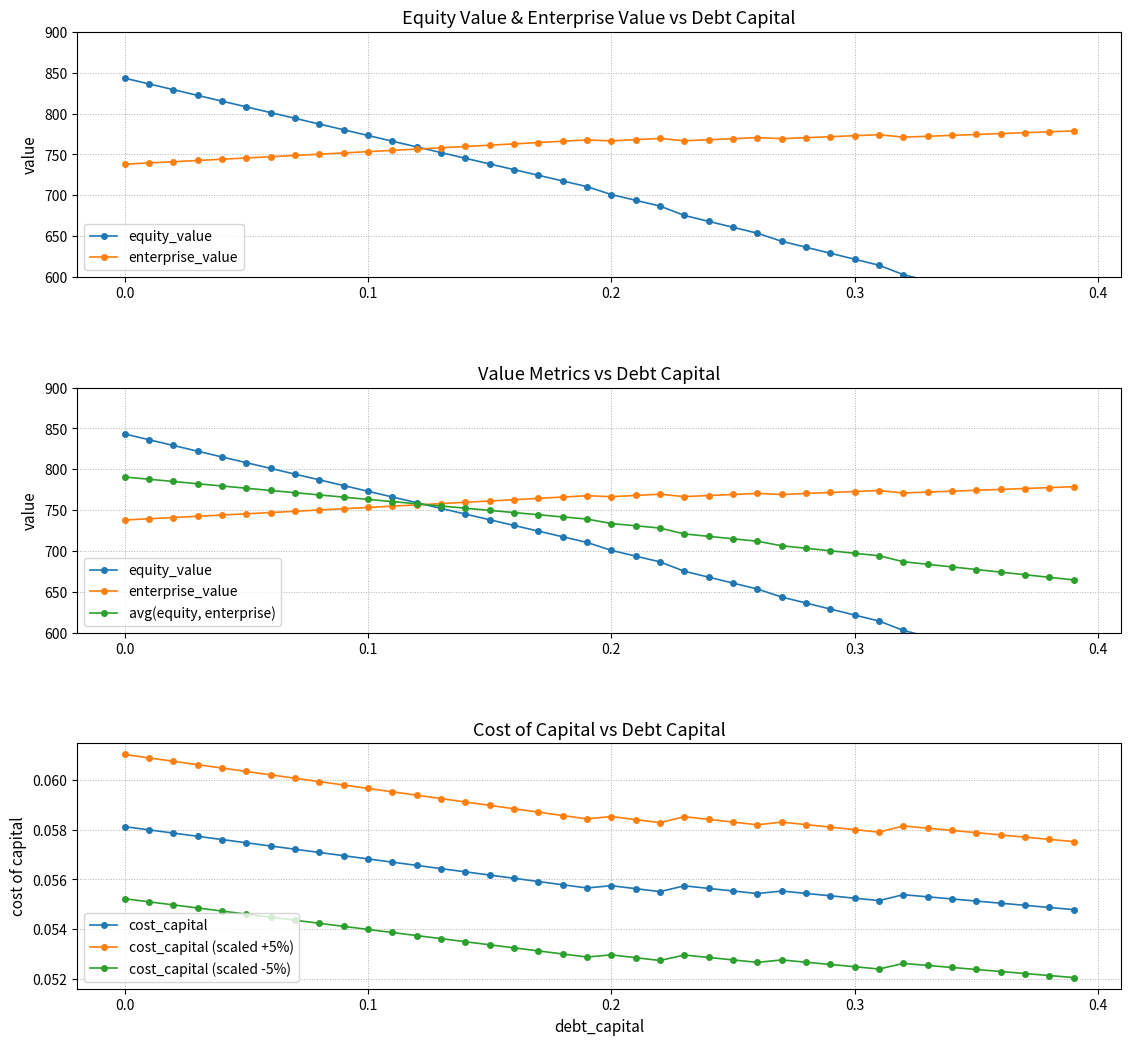

Which series has the largest range (max minus min)?

equity_value